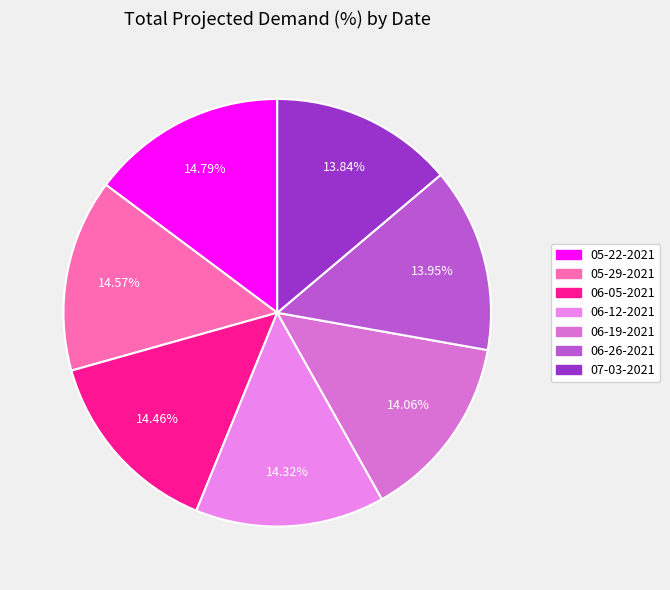

To the nearest percent, what percentage of the pie is 06-19-2021?

14%